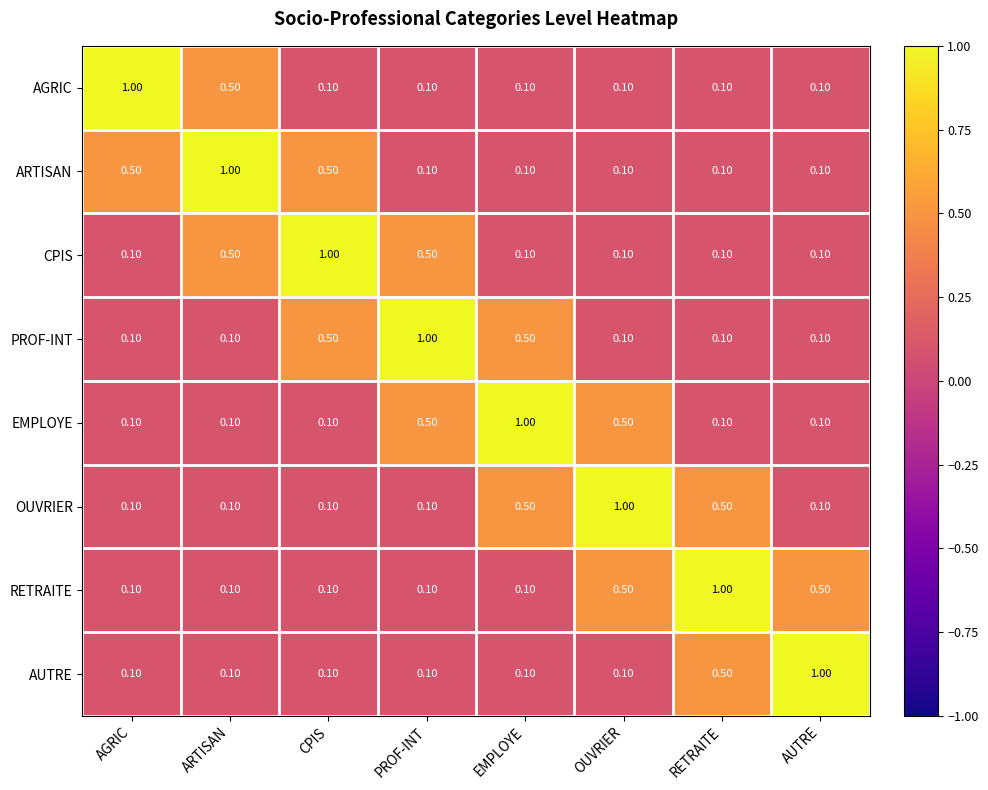

What is the average value of the CPIS series?

0.3